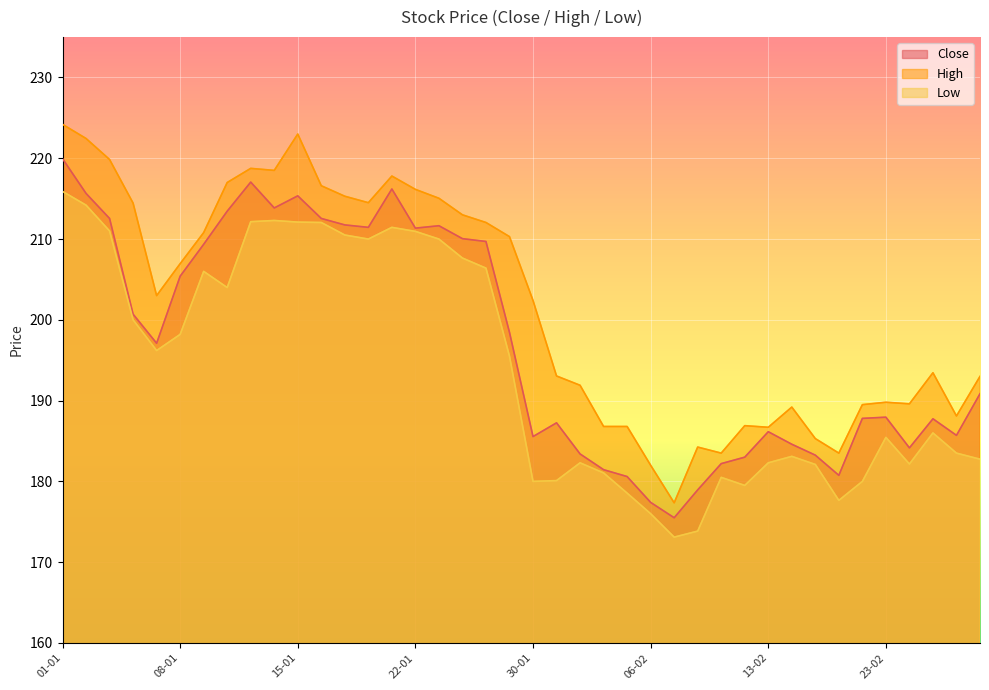

True or false: High and Close cross at least once.

False